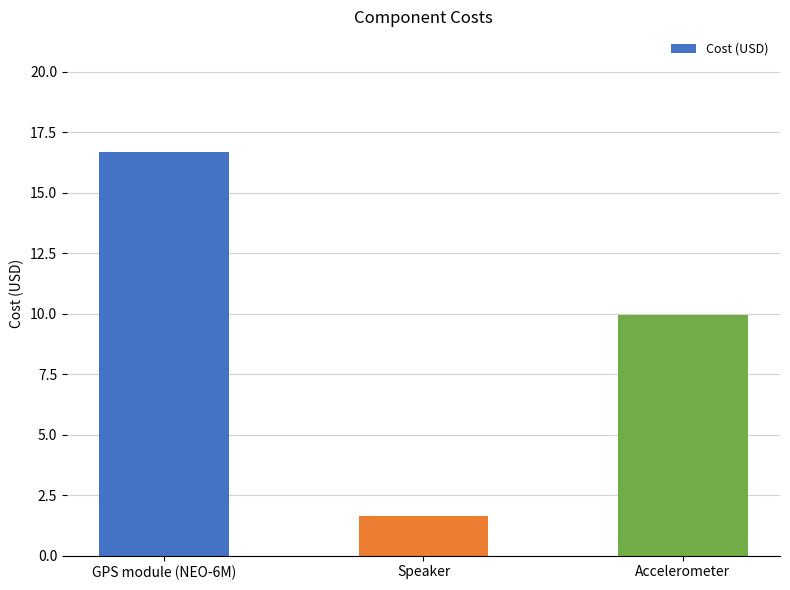

What is the difference between the values at Accelerometer and GPS module (NEO-6M)?

6.7